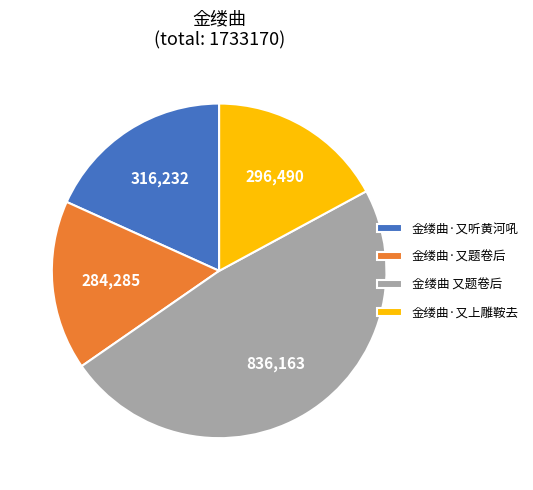

Which has a higher value, 金缕曲·又上雕鞍去 or 金缕曲·又听黄河吼?

金缕曲·又听黄河吼